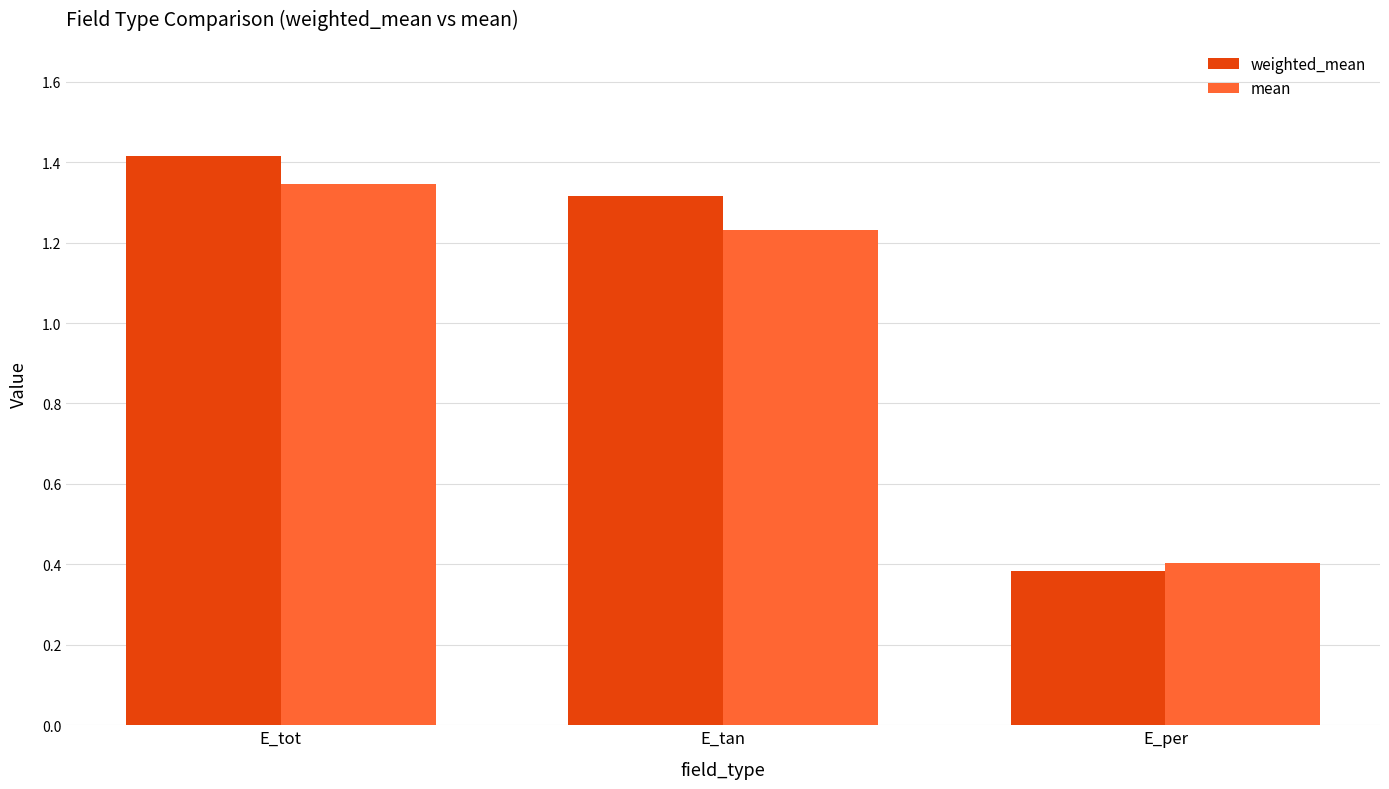

What is the sum of the weighted_mean values at E_tot and E_tan?

2.7